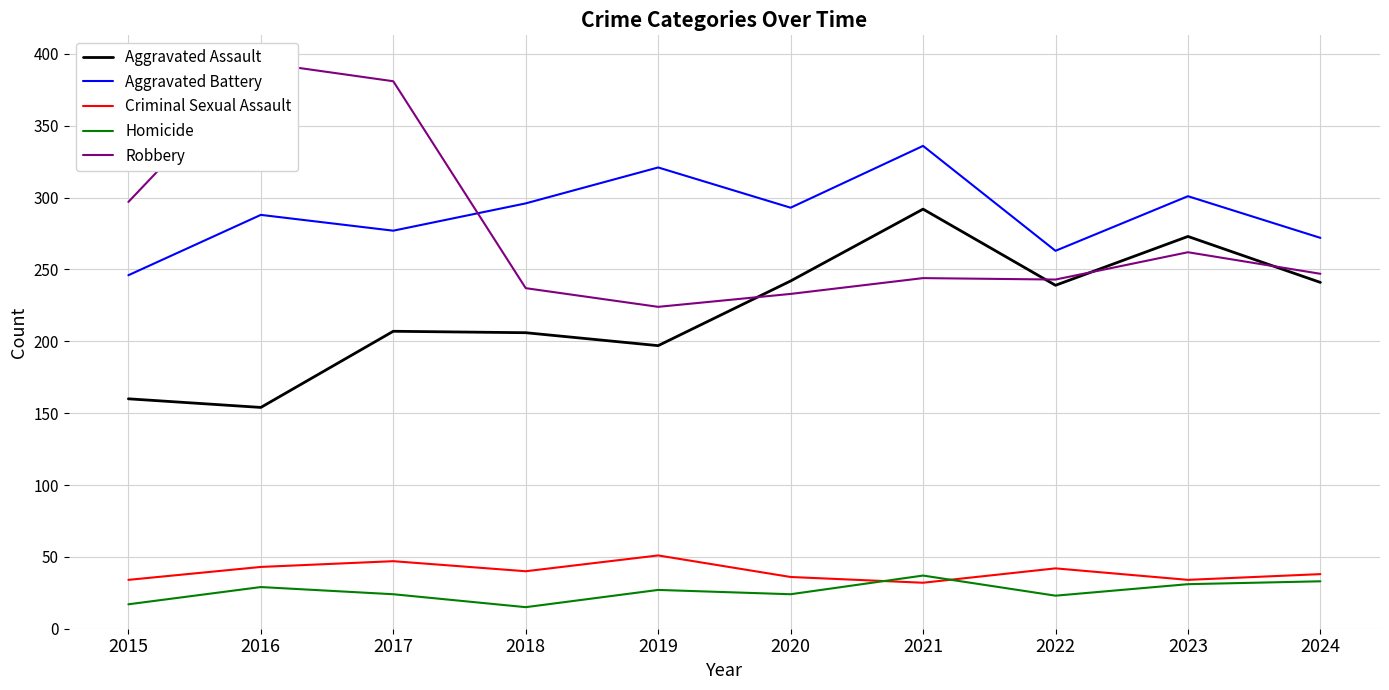

What is the sum of the Aggravated Assault values at 2022 and 2021?

531